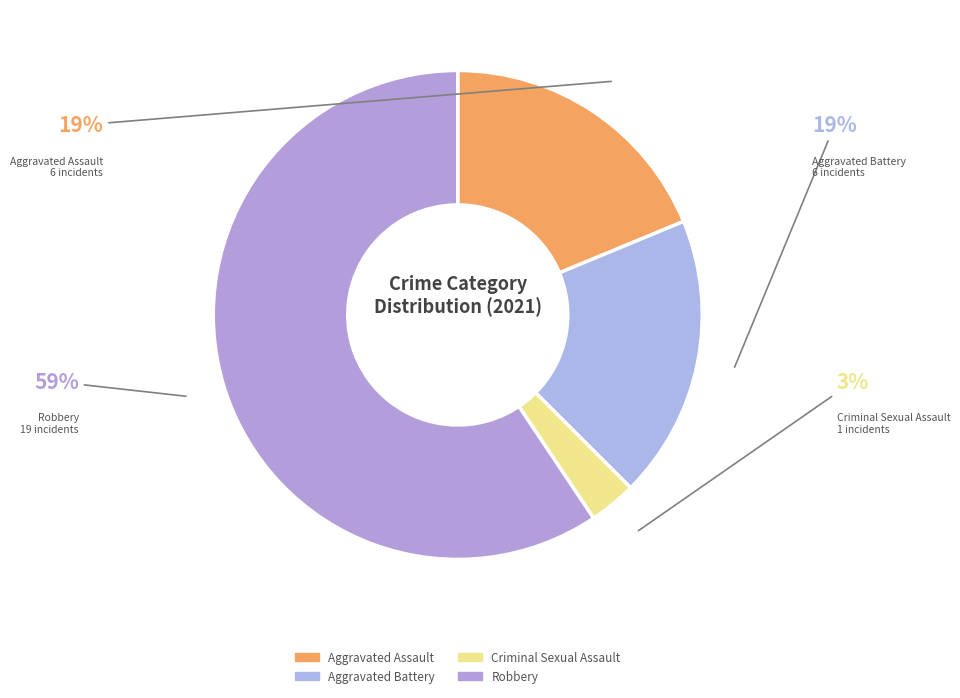

To the nearest percent, what portion does Aggravated Battery represent?

19%